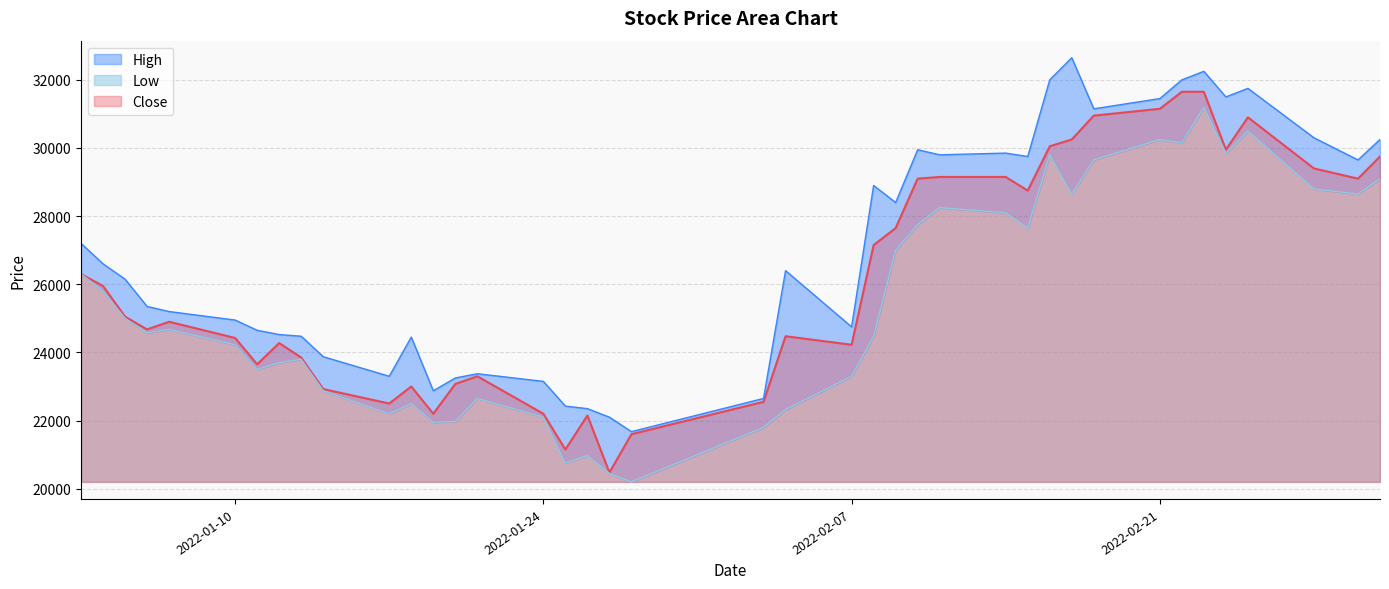

What is the difference between the Close values at 2022-02-28 and 2022-01-25?

8250